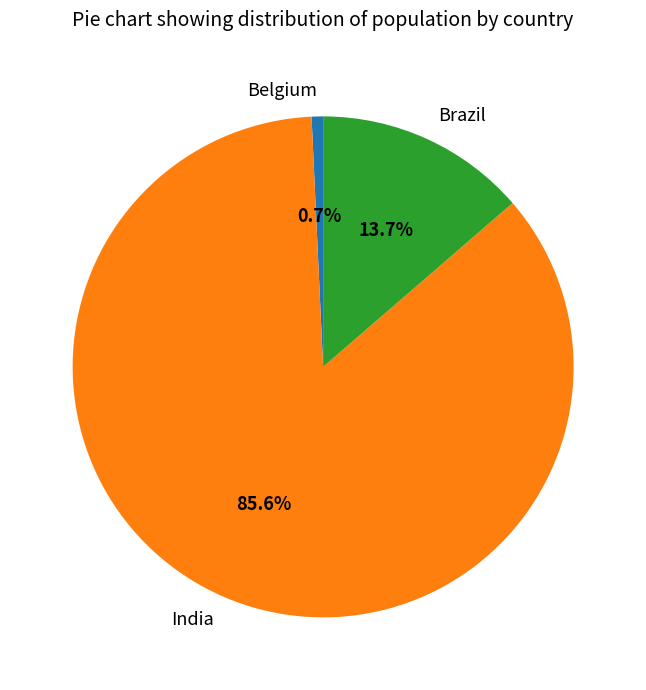

To the nearest percent, what percentage of the pie is India?

86%